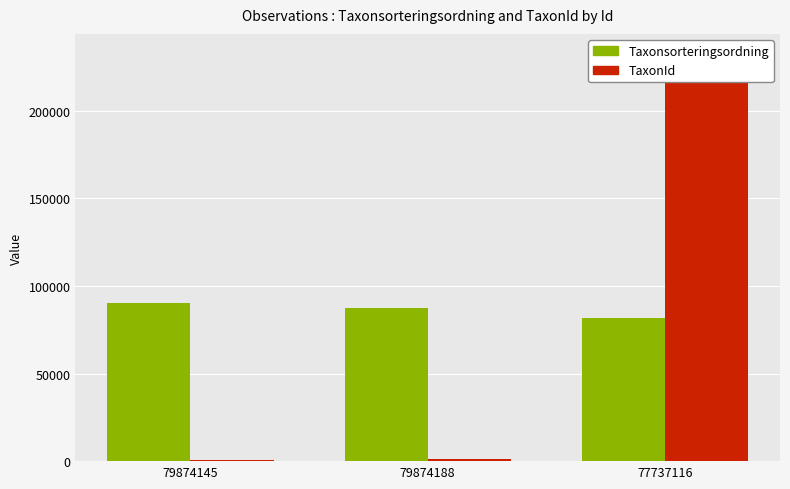

What is the minimum value for Taxonsorteringsordning?

81962